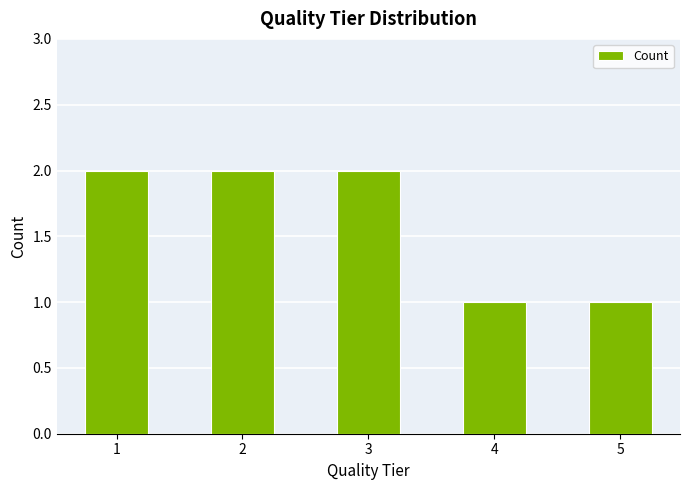

Read the value at 4.

1